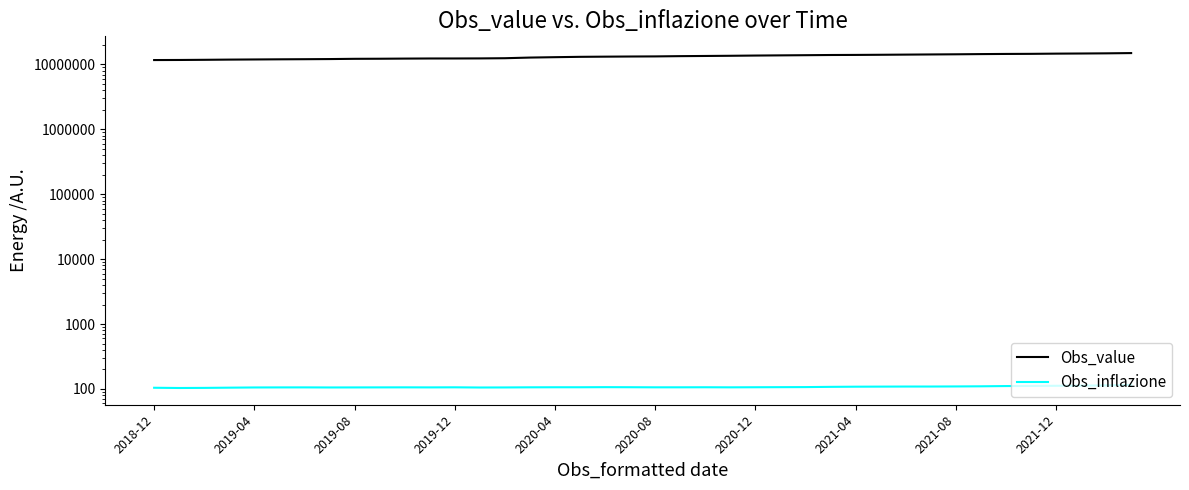

True or false: Obs_inflazione and Obs_value cross at least once.

False